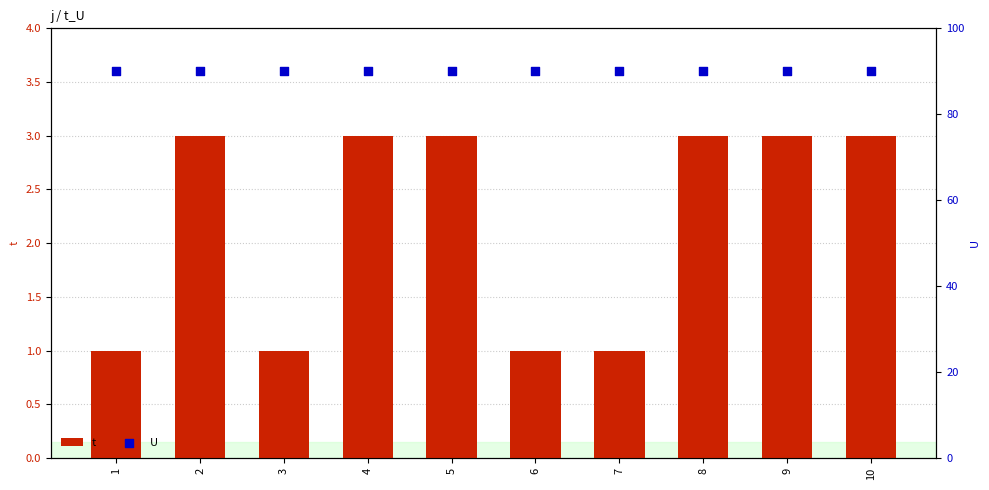

Which series reaches the maximum Y coordinate?

U